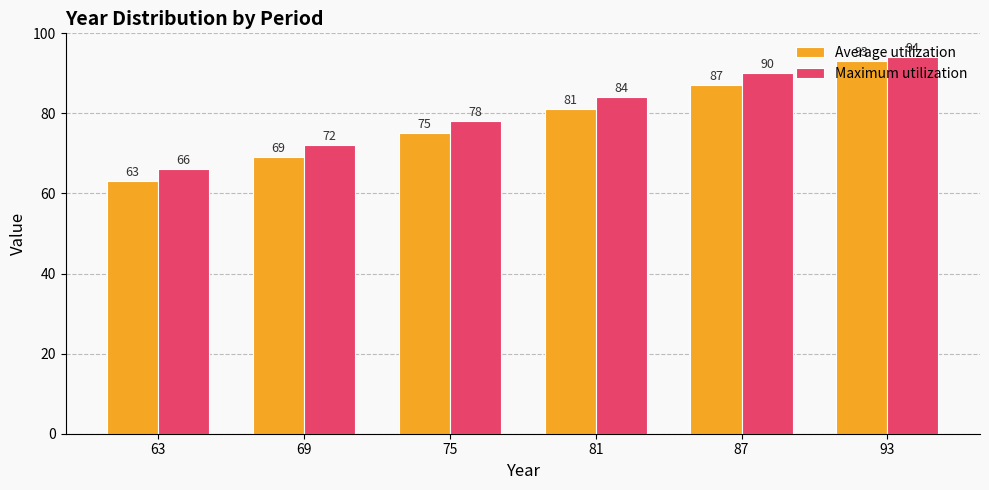

Rank the series at 75 from highest to lowest value.

Maximum utilization, Average utilization